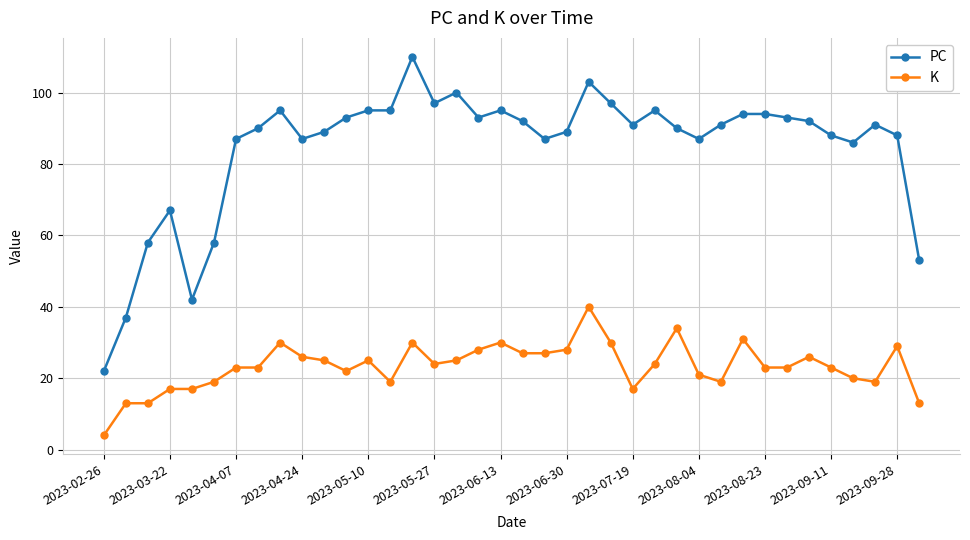

True or false: PC has more than 2 interior local peaks.

True